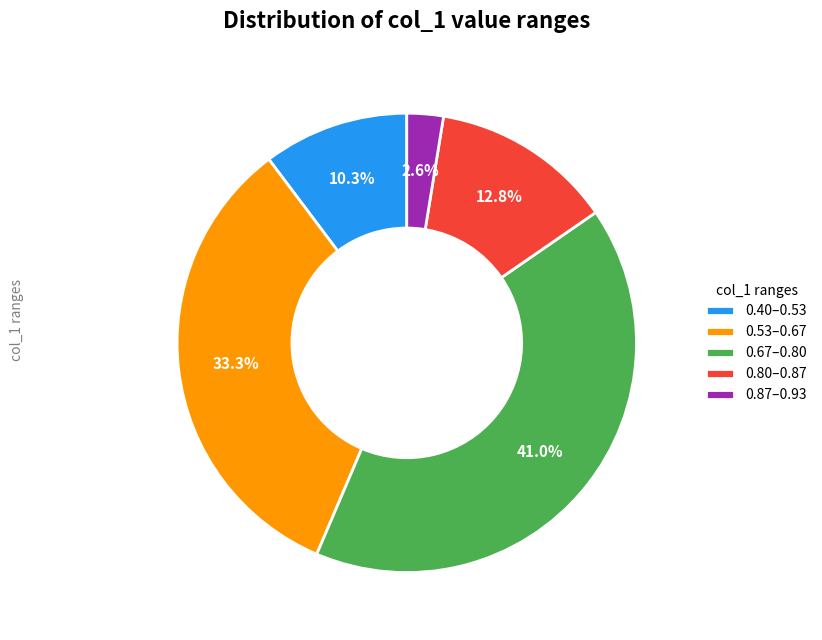

To the nearest percent, what is the average slice percentage?

20%